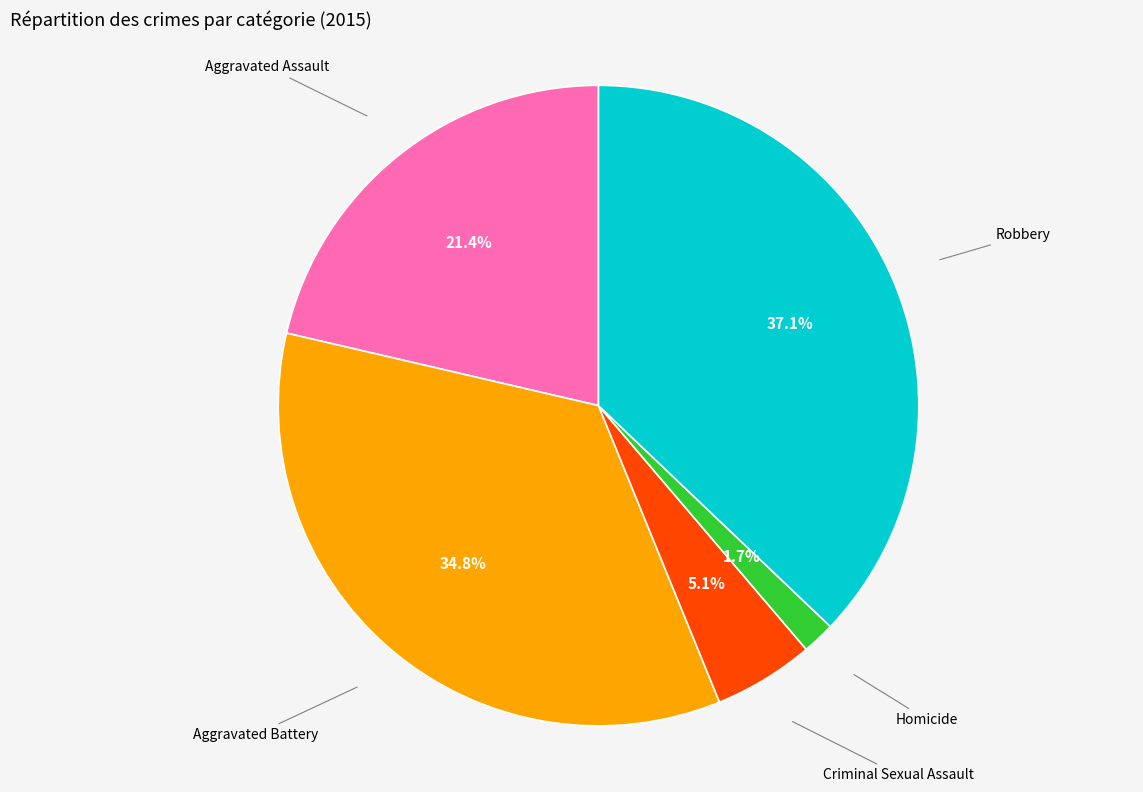

To the nearest percent, what is the difference between the Aggravated Battery and Aggravated Assault slice percentages?

13%